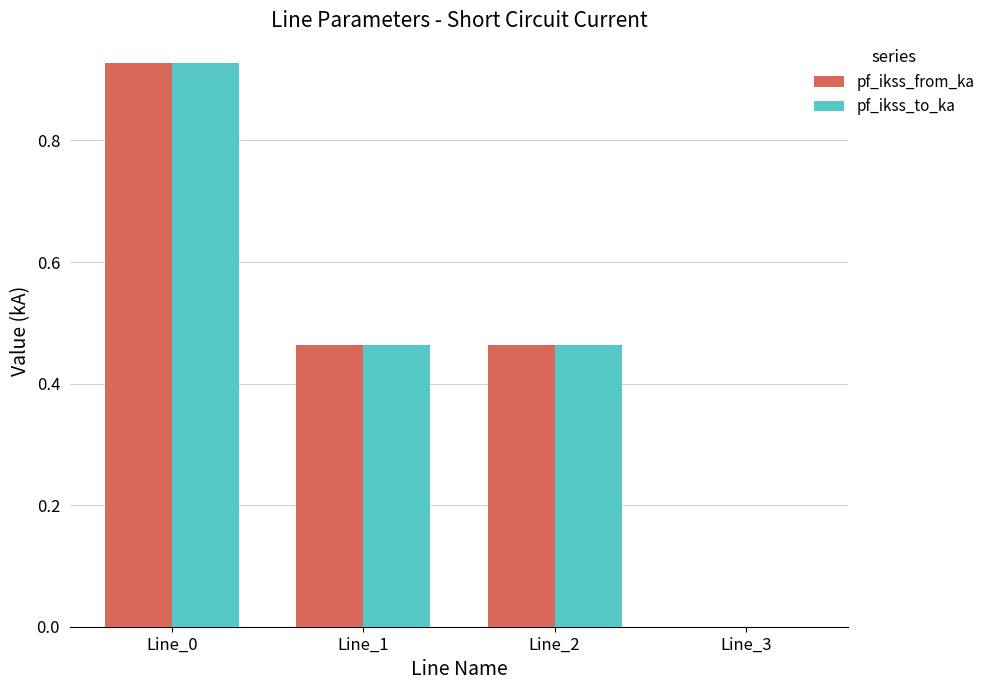

What is the sum of the pf_ikss_to_ka values at Line_0 and Line_1?

1.4